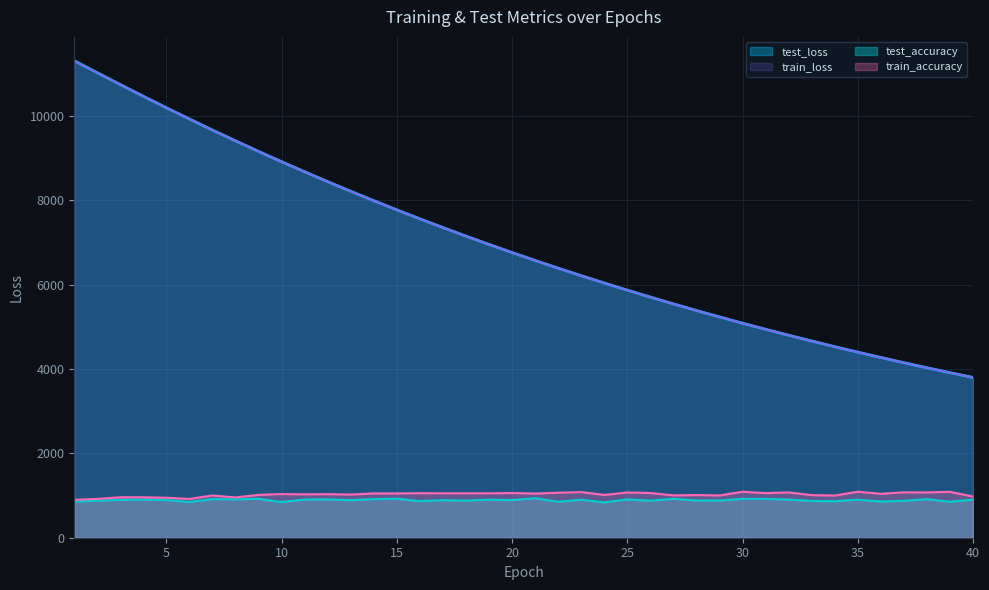

What is the maximum value for train_loss?

11312.6